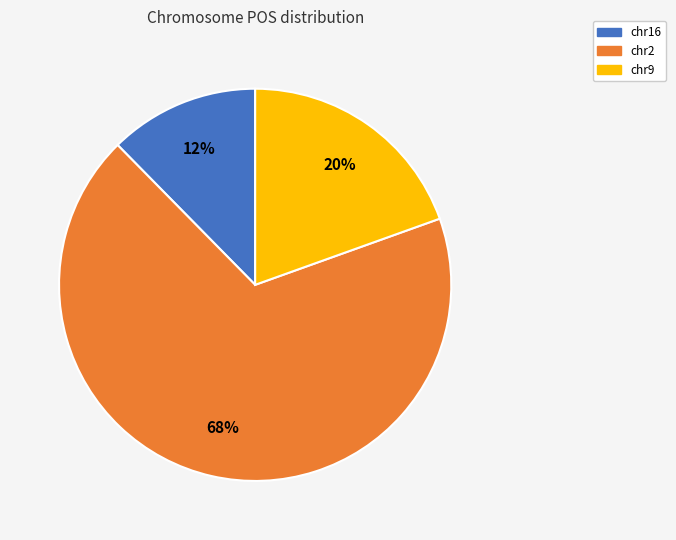

Combined, do chr9 and chr16 account for over 50%?

No